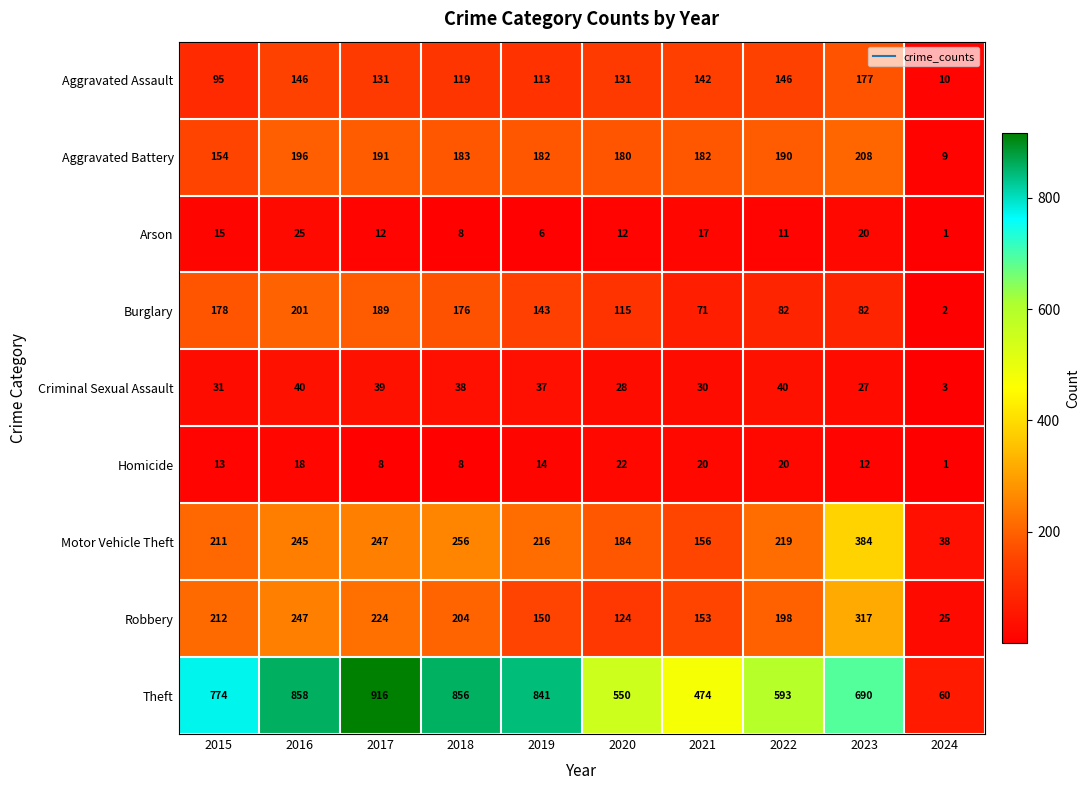

List the series in order of their peak value, highest first.

Theft, Motor Vehicle Theft, Robbery, Aggravated Battery, Burglary, Aggravated Assault, Criminal Sexual Assault, Arson, Homicide